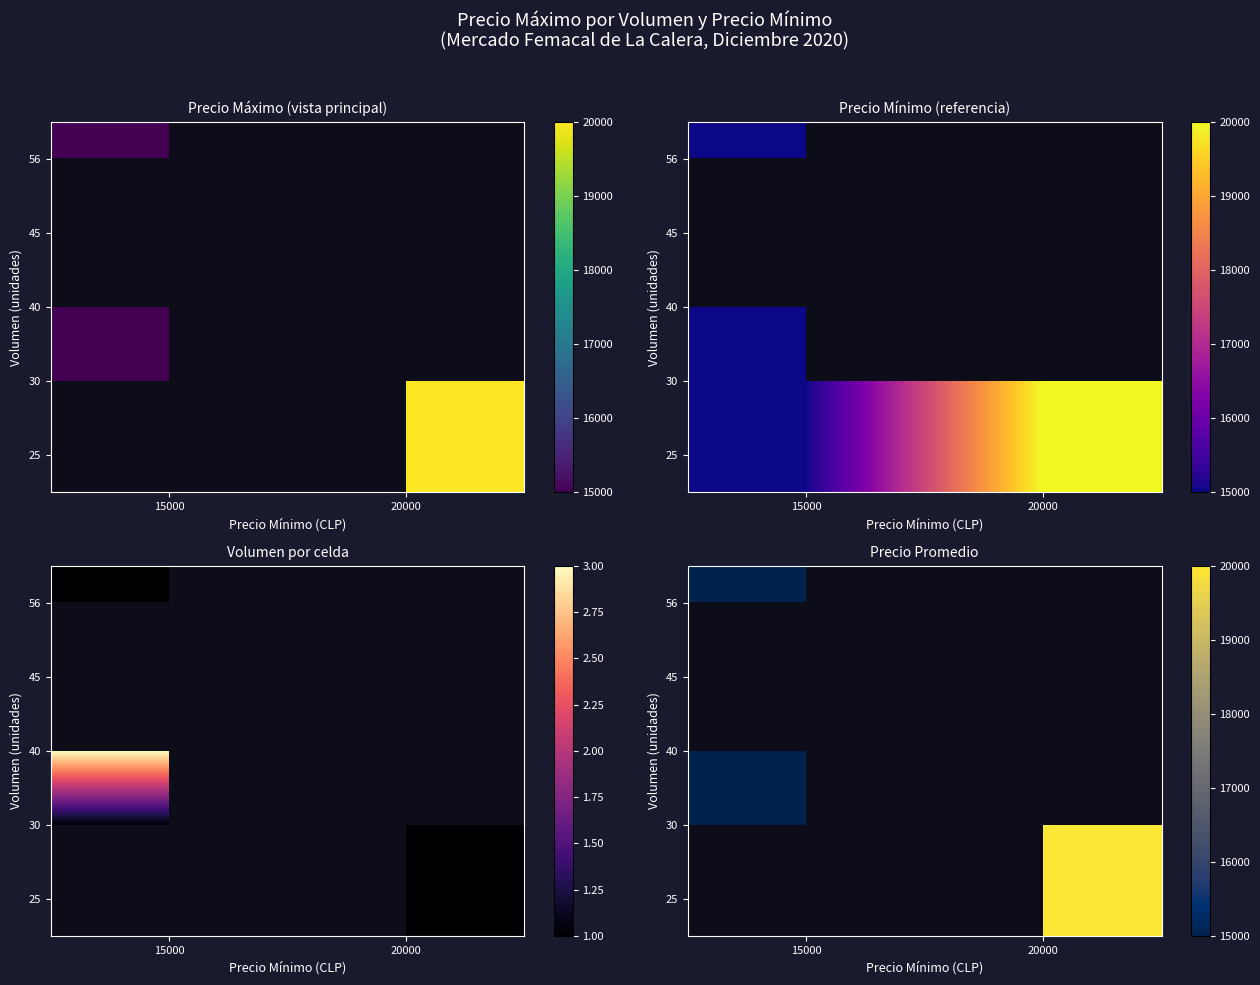

Which category has the lowest value in the 40 series?

15000